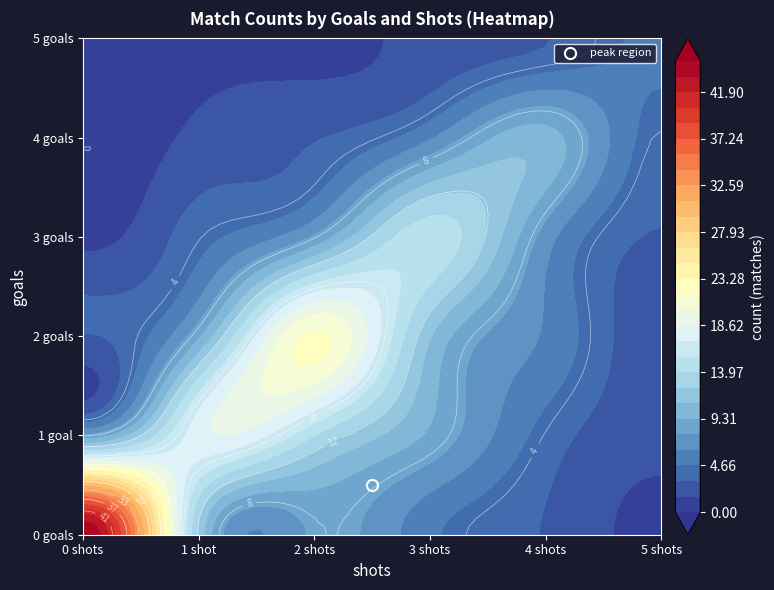

How many distinct data groups are displayed?

6